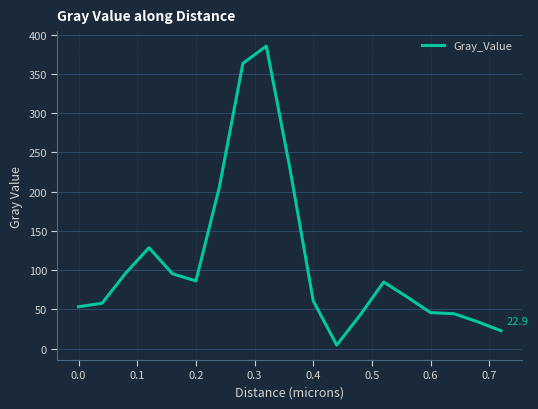

What is the maximum value shown in the chart?

385.3